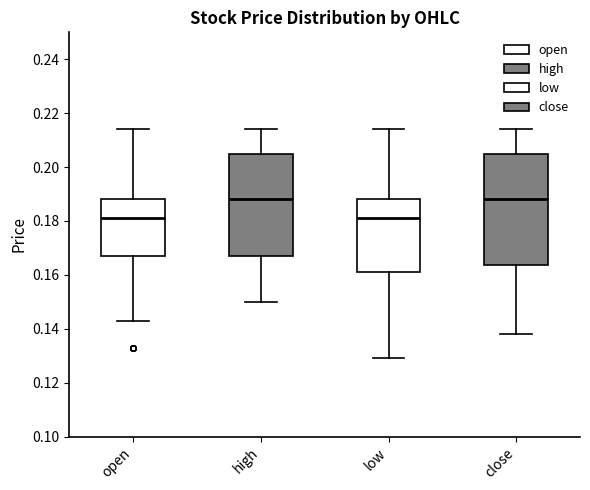

Reading left to right, read every box against the y-axis: the position of its median line, the range the box covers, and the ends of its whiskers. The values are not printed on the chart, so give them approximately, as read against the axis.

open: median 0.182, box 0.168 to 0.188, whiskers 0.144 to 0.214
high: median 0.188, box 0.168 to 0.206, whiskers 0.150 to 0.214
low: median 0.182, box 0.162 to 0.188, whiskers 0.130 to 0.214
close: median 0.188, box 0.164 to 0.206, whiskers 0.138 to 0.214